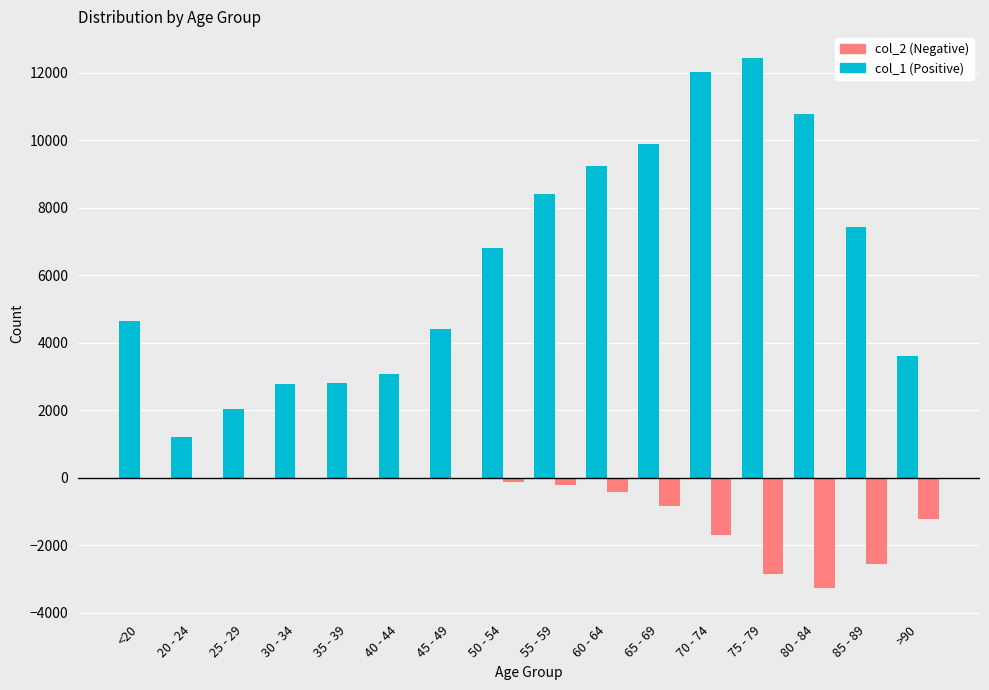

At which category is the sum across all series the highest?

70 - 74